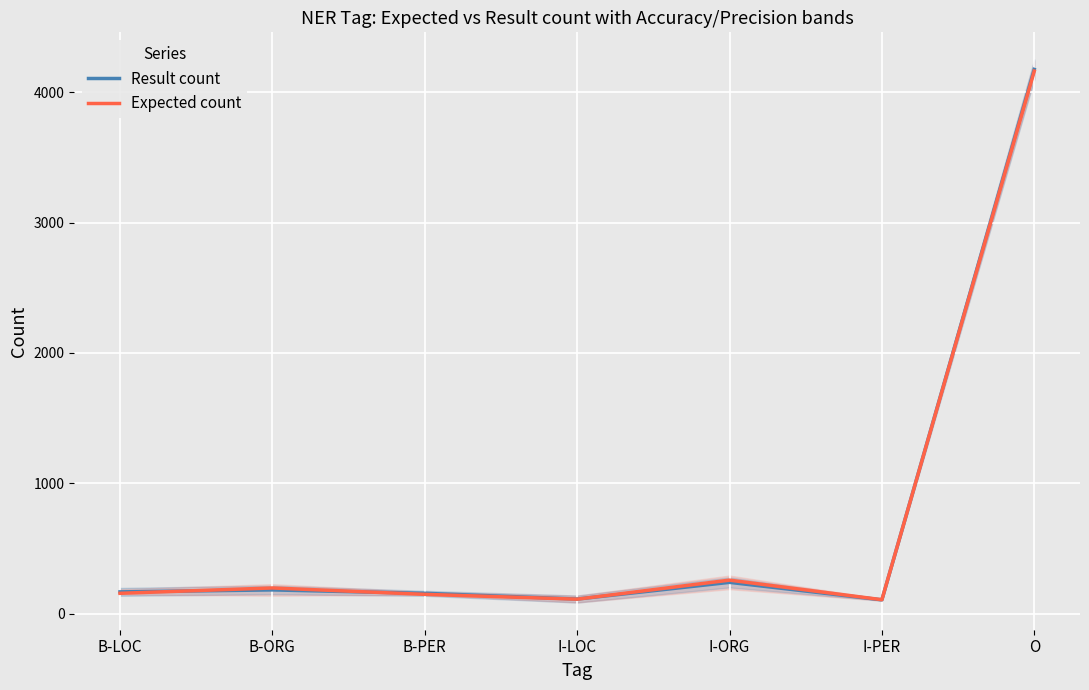

What is the difference between the Expected count values at B-LOC and B-ORG?

41